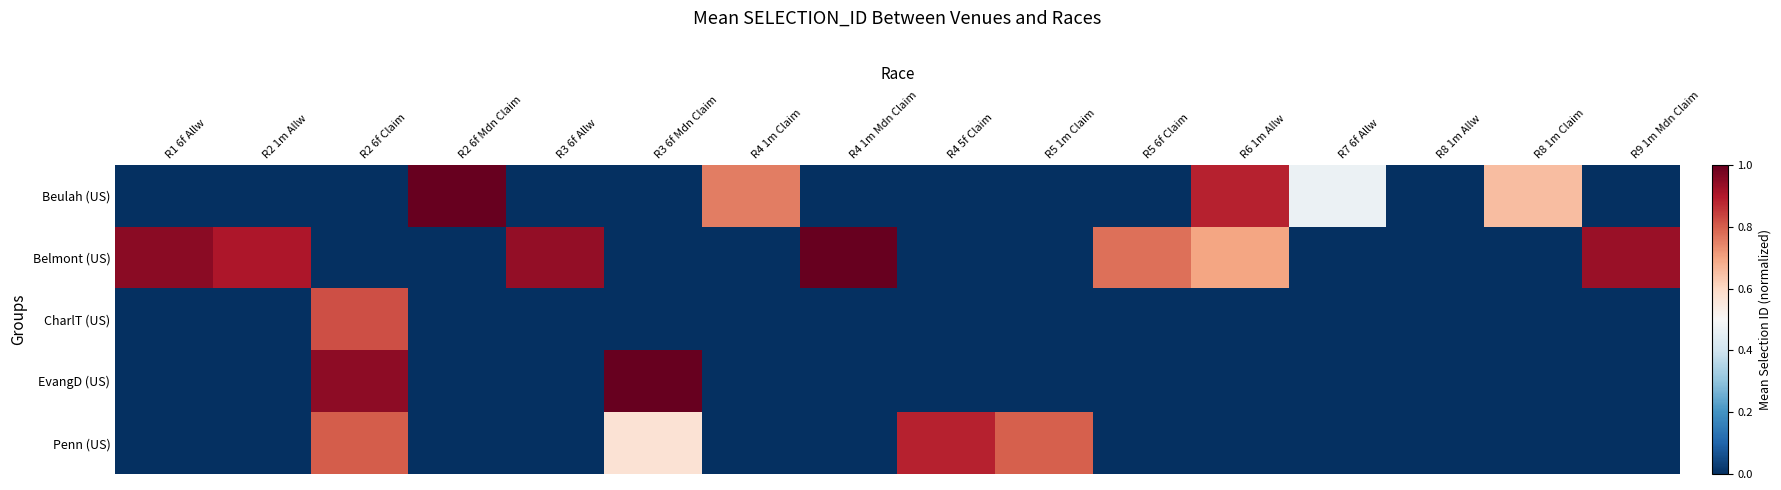

Rank the series at R5 6f Claim from lowest to highest value.

Beulah (US), CharlT (US), EvangD (US), Penn (US), Belmont (US)